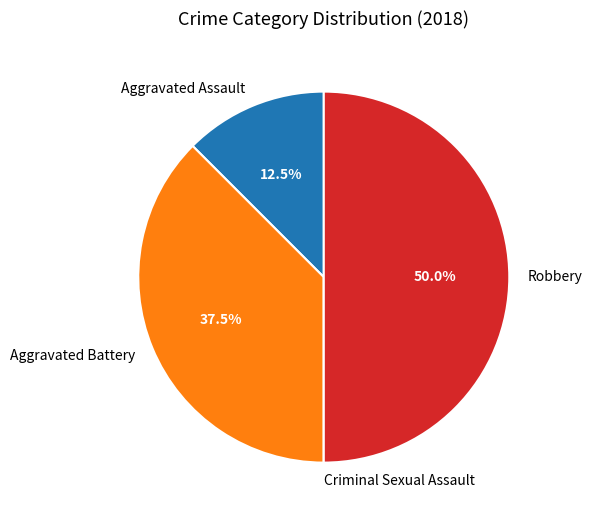

Which has a higher value, Aggravated Battery or Robbery?

Robbery